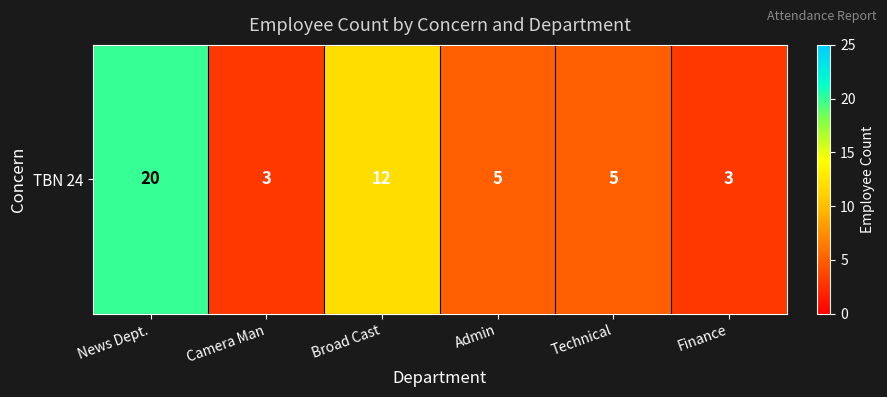

What is the ratio of the value at News Dept. to the value at Technical?

4.0